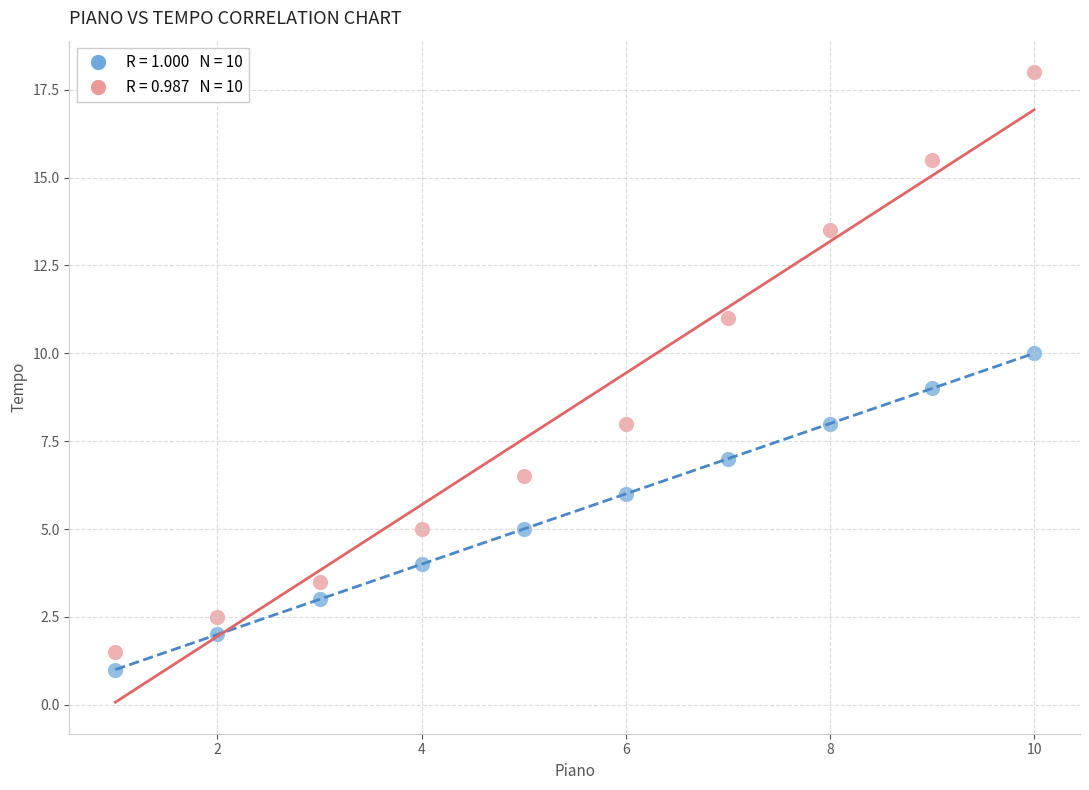

Across all data points, what is the range of Y values (max minus min)?

17.0